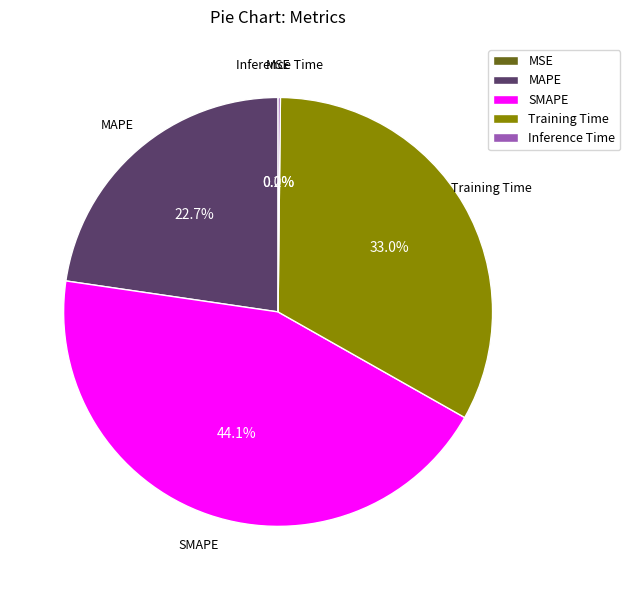

What is the largest slice in the pie chart?

SMAPE